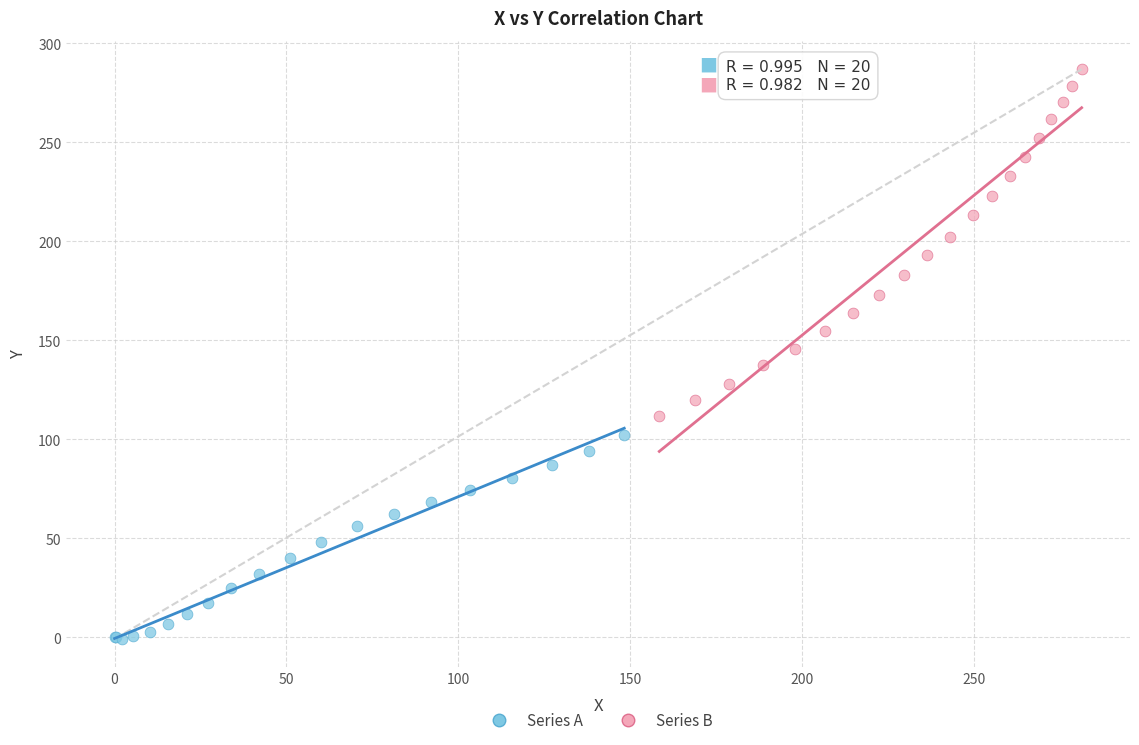

Which series reaches the minimum Y coordinate?

Series A